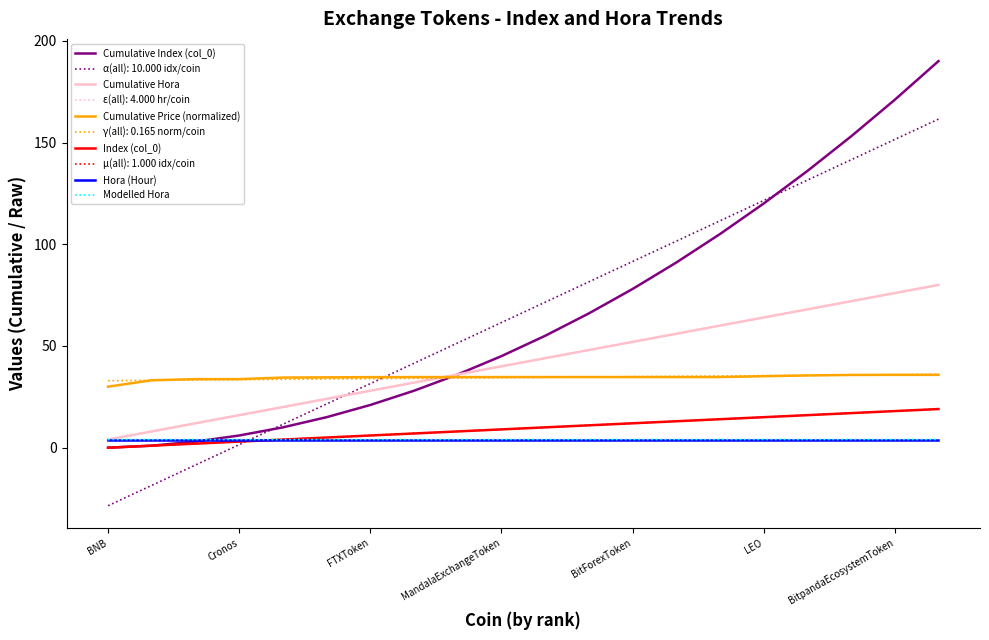

Does the chart display data point markers on the line(s)?

No